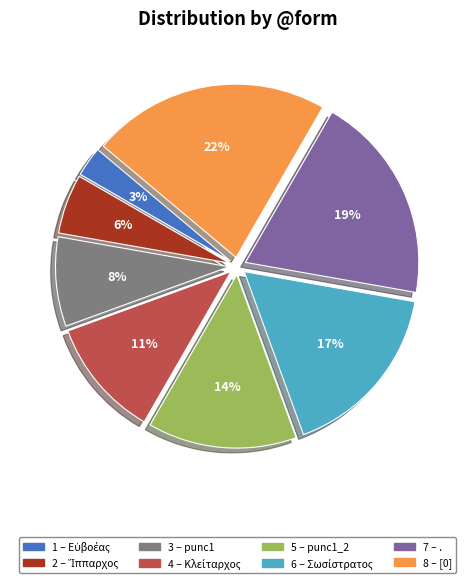

To the nearest percent, what is the difference between the largest and smallest slice percentages?

19%